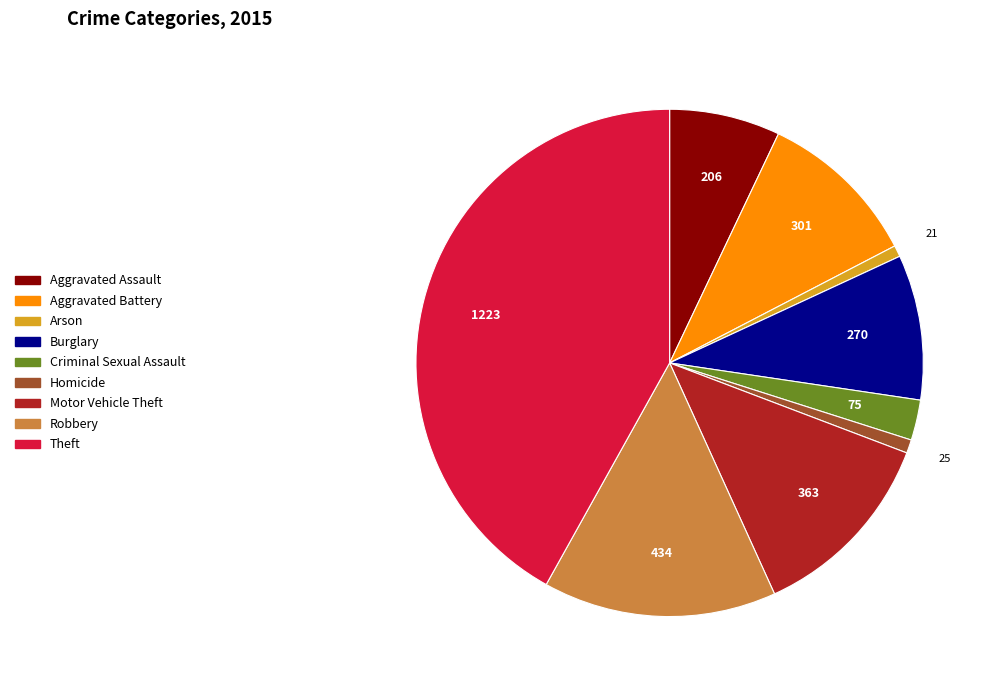

Does any single category account for the majority?

No